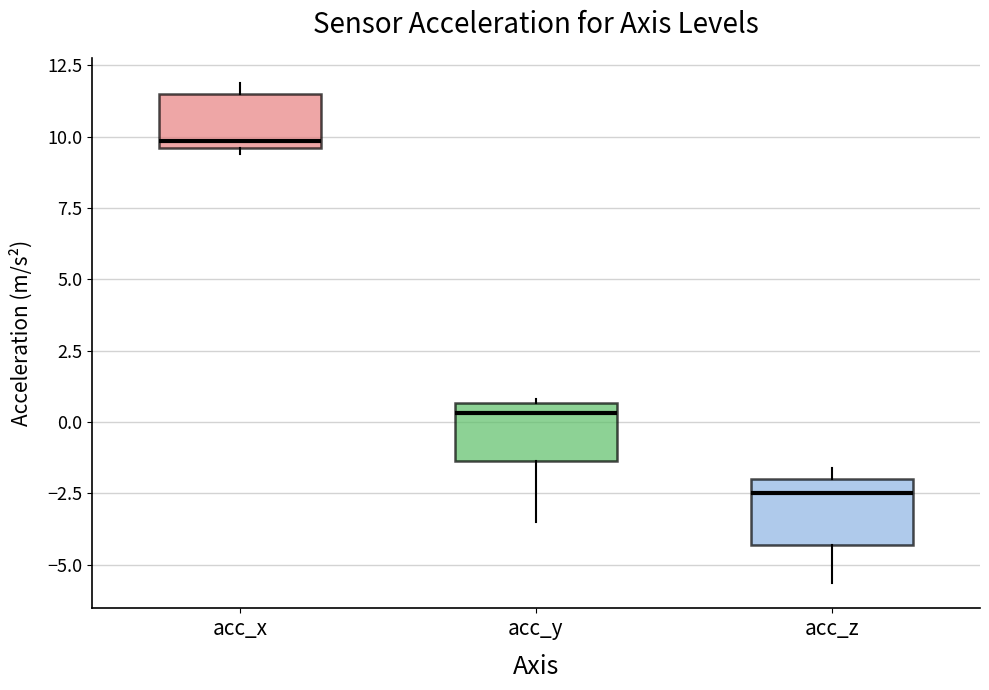

Reading left to right, read every box against the y-axis: the position of its median line, the range the box covers, and the ends of its whiskers. The values are not printed on the chart, so give them approximately, as read against the axis.

acc_x: median 10.0, box 9.5 to 11.5, whiskers 9.5 (just below the box's lower edge) to 12.0
acc_y: median 0.5 (just below the box's upper edge), box -1.5 to 0.5, whiskers -3.5 to 1.0
acc_z: median -2.5, box -4.5 to -2.0, whiskers -5.5 to -1.5